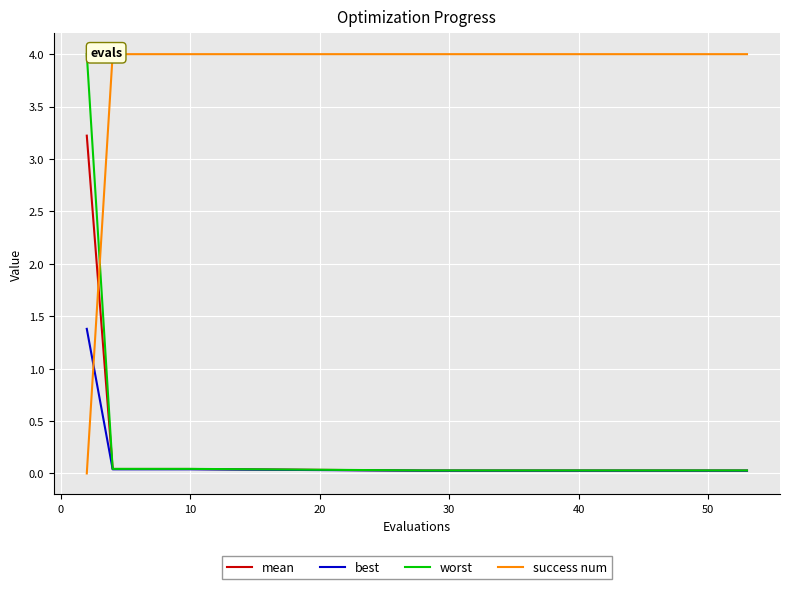

The best series shows 0.0 at 10. True or false?

True